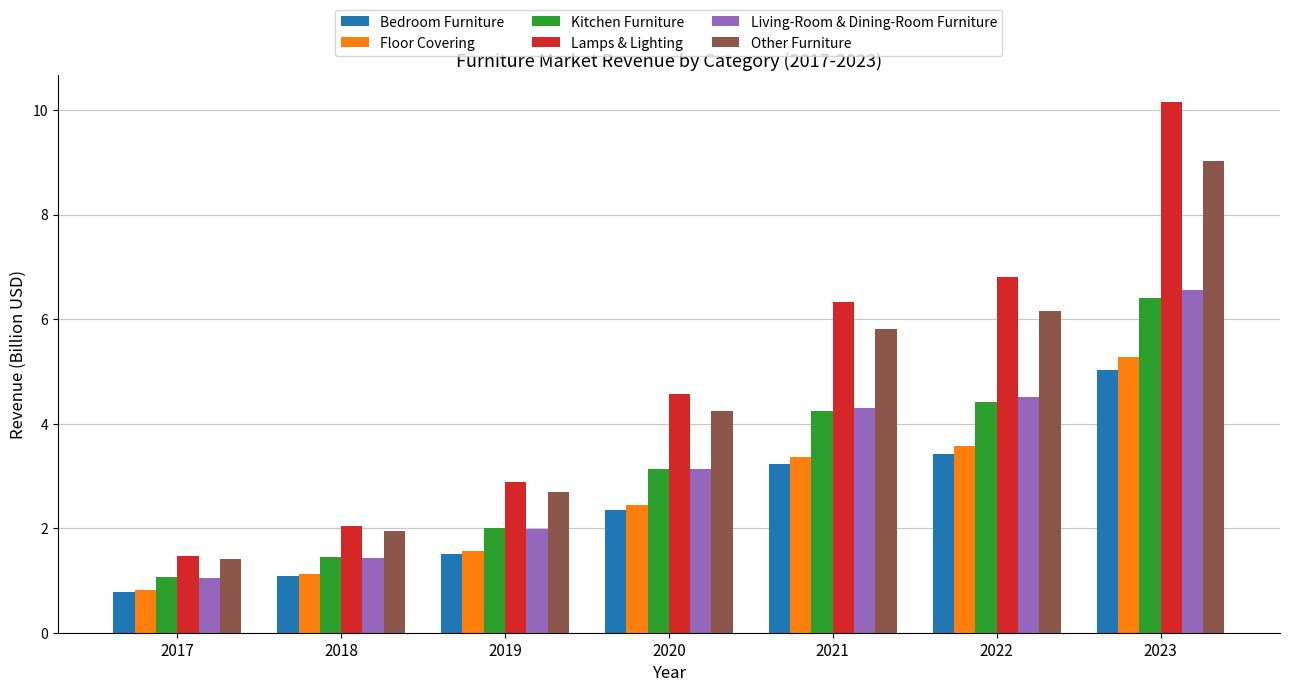

What is the difference between the highest and lowest values at 2023?

5.1